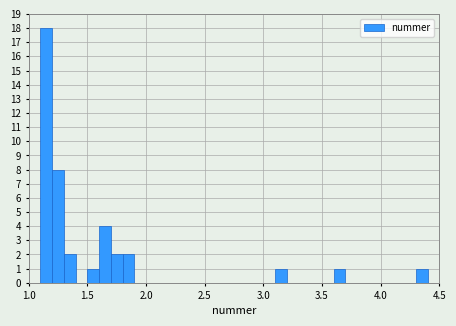

Around what value on the x-axis is the tallest bar? Give the approximate position of its centre, as read against the axis.

1.15